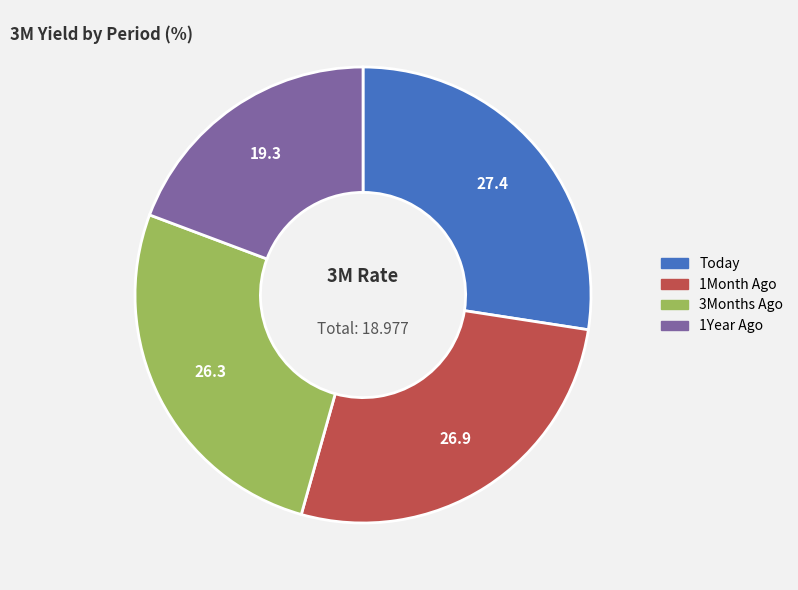

Rank the categories by value from highest to lowest.

Today, 1Month Ago, 3Months Ago, 1Year Ago